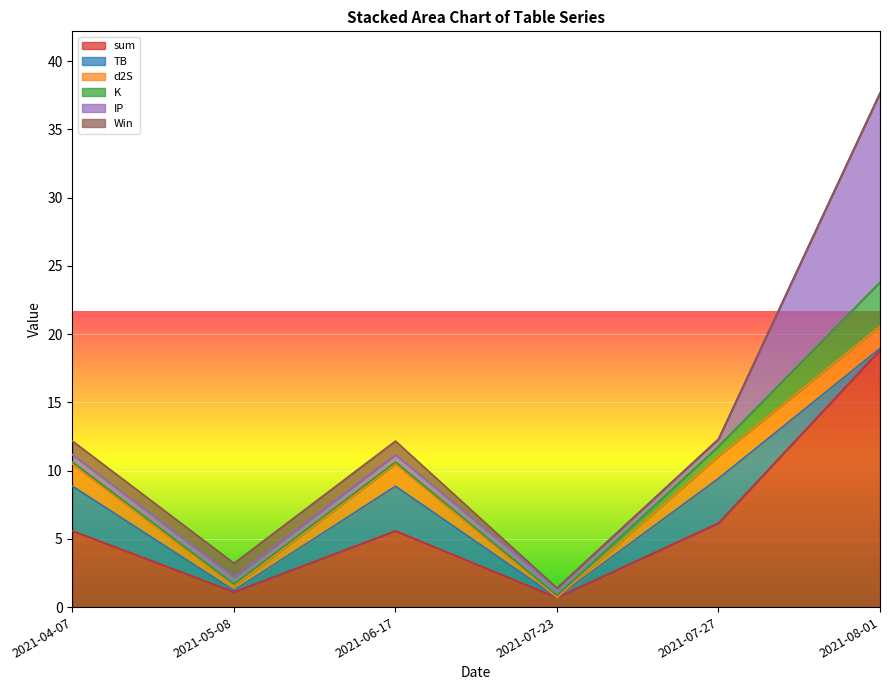

What are all the series names shown in the legend?

sum, TB, d2S, K, IP, Win